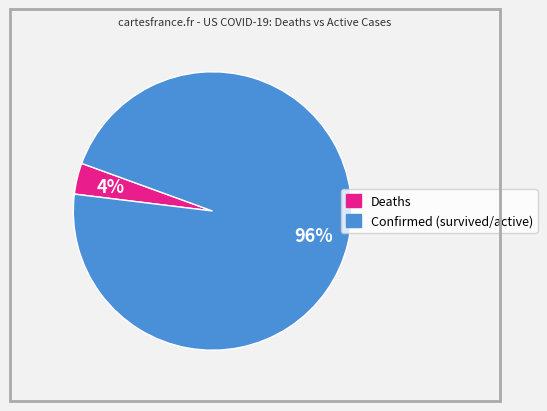

To the nearest percent, what is the average slice percentage?

50%